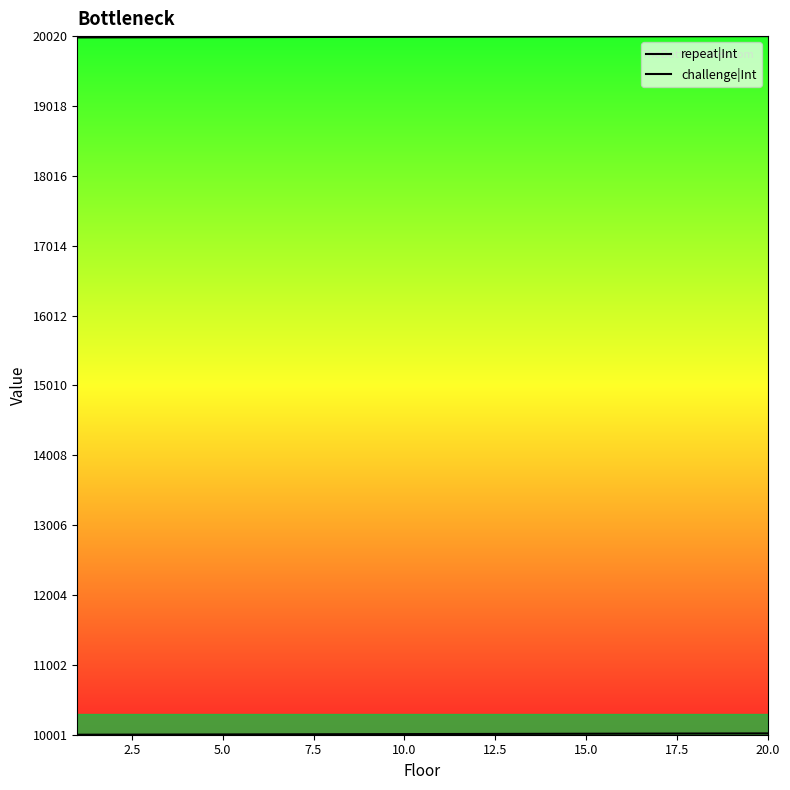

What is the sum of all challenge|Int values?

400210